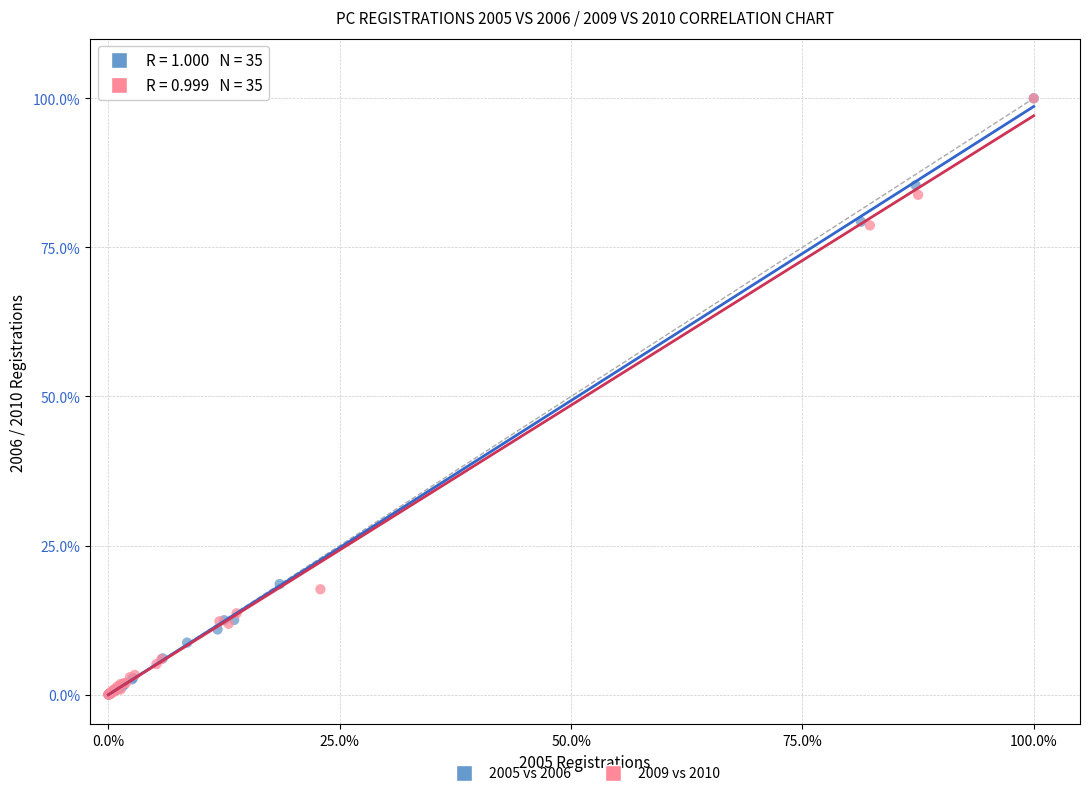

What are all the series names shown in the legend?

2005 vs 2006, 2009 vs 2010